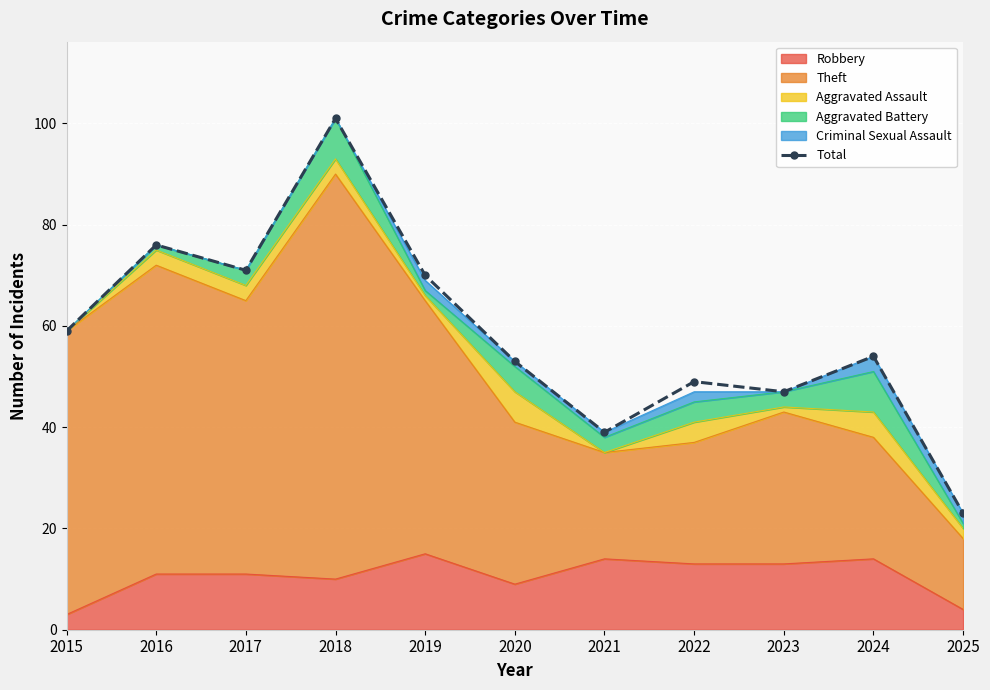

How many lines are shown in the chart?

1